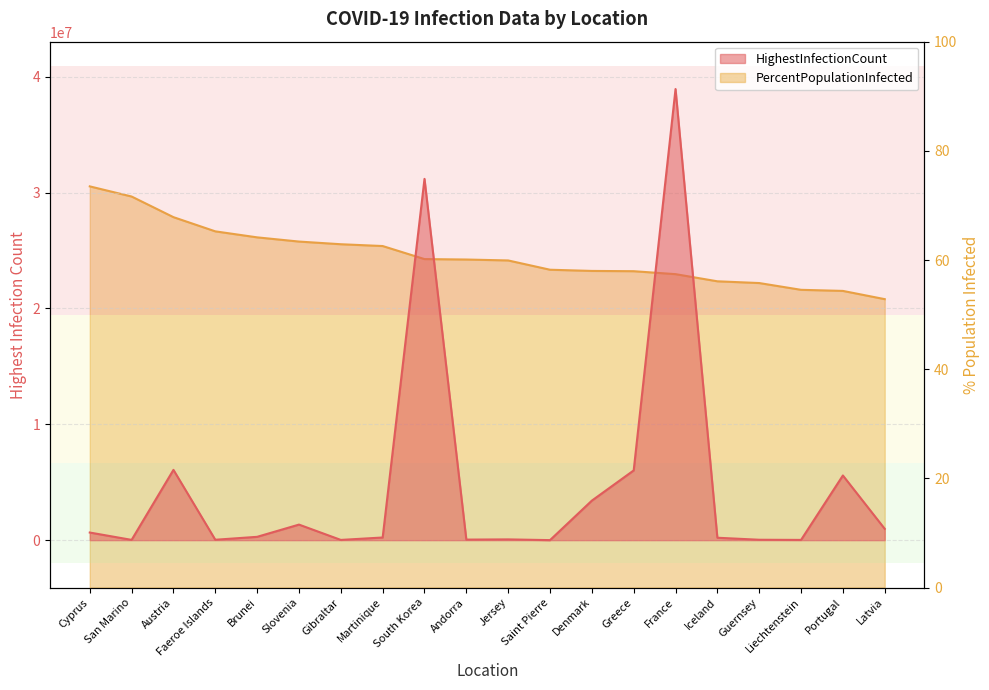

Reading right to left, what are all the values shown in this chart?

HighestInfectionCount: 977667.0	5581619.0	21464.0	35326.0	209191.0	38930489.0	6018544.0	3411909.0	3426.0	66391.0	47974.0	31176660.0	229900.0	20550.0	1343485.0	288051.0	34658.0	6065711.0	24132.0	658450.0
PercentPopulationInfected: 52.8	54.3	54.5	55.8	56.1	57.4	58.0	58.0	58.2	59.9	60.1	60.2	62.6	62.9	63.4	64.2	65.2	67.8	71.6	73.5